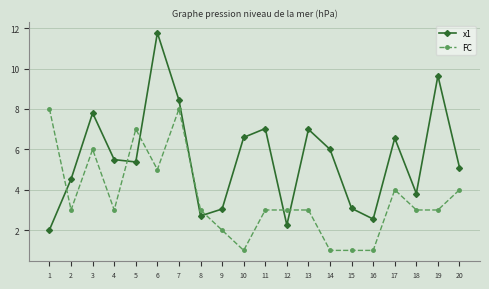

What is the value of the FC point at the 20th from the left?

4.0